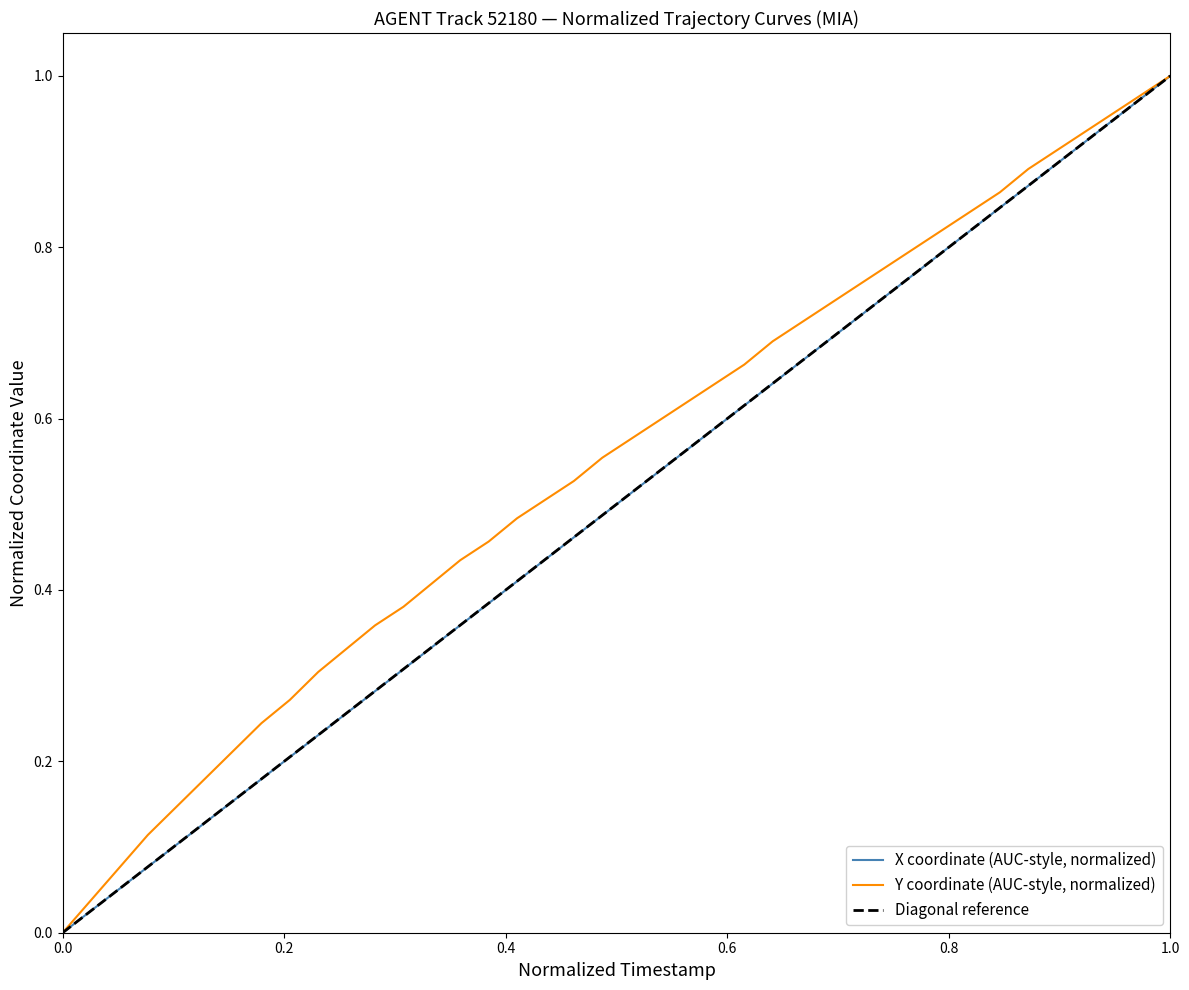

Does the chart display data point markers on the line(s)?

No